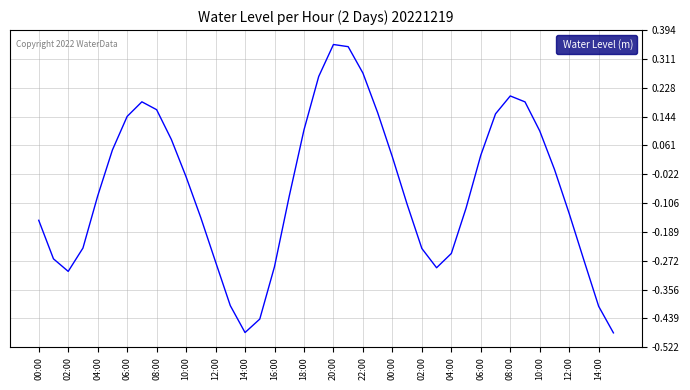

How many lines are shown in the chart?

1